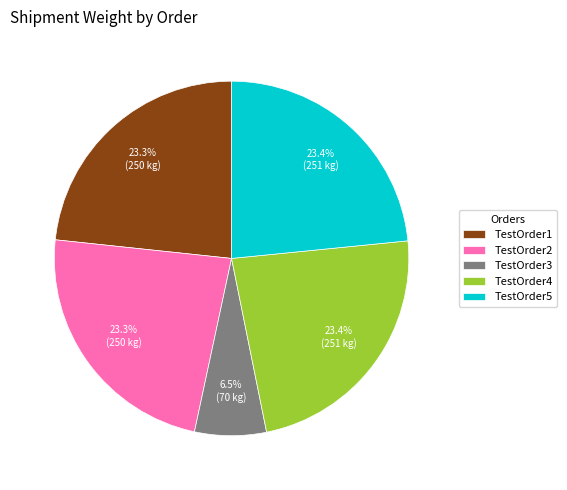

Approximately how many times larger is the value at TestOrder3 compared to TestOrder5?

0.3